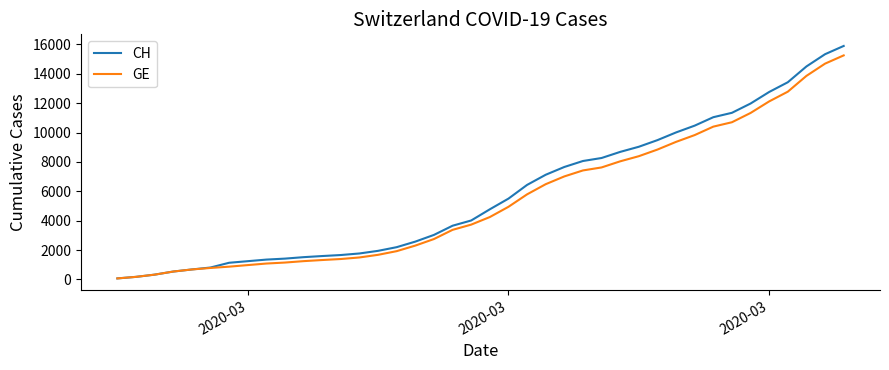

What is the greatest value displayed?

15888